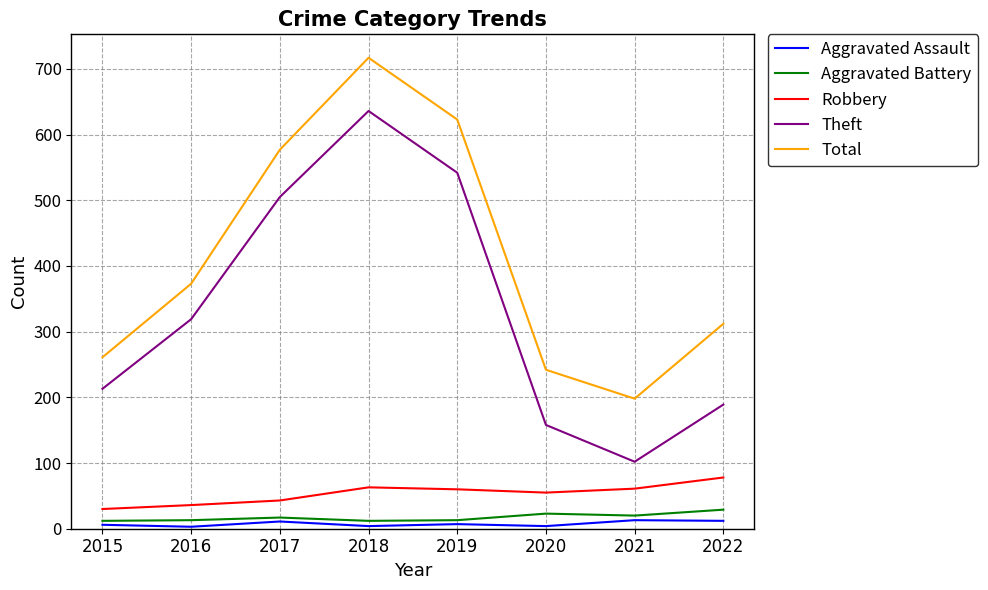

Which series has the largest range (max minus min)?

Theft